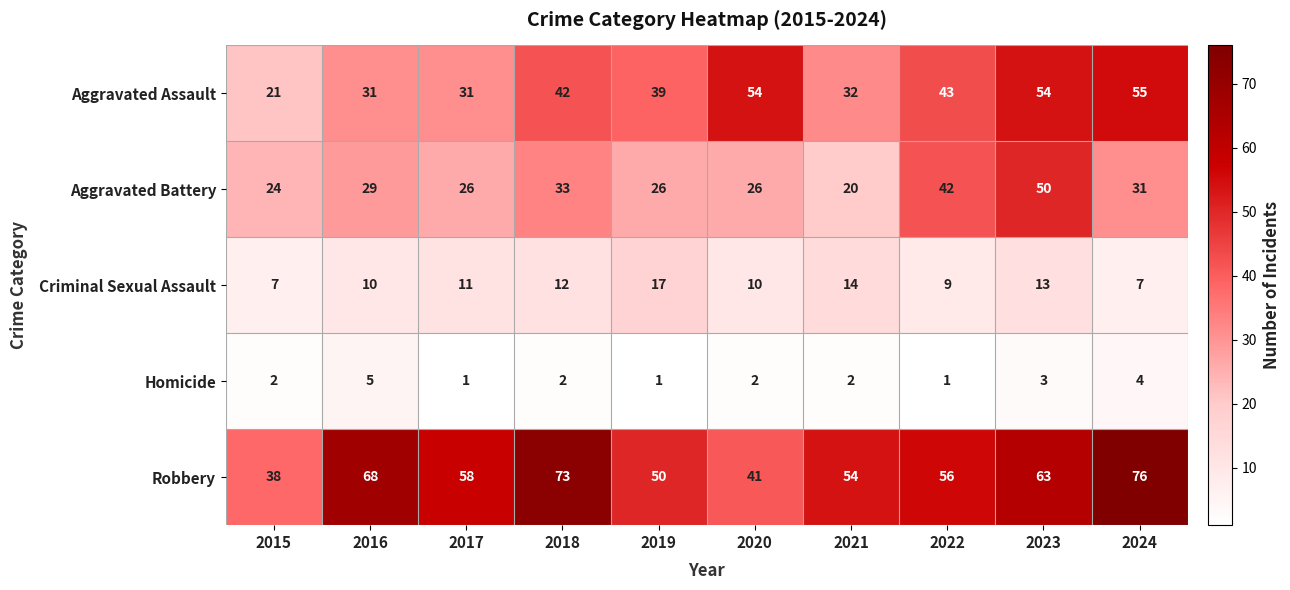

At which category is the sum across all series the highest?

2023